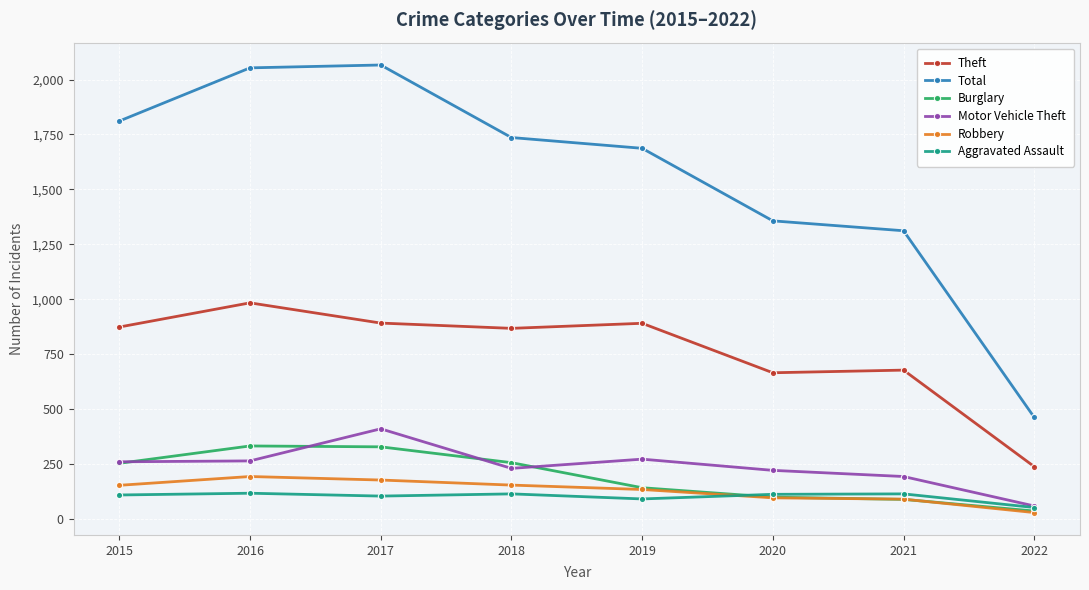

Is the value of Robbery at 2018 greater than the value of Theft at 2015?

No